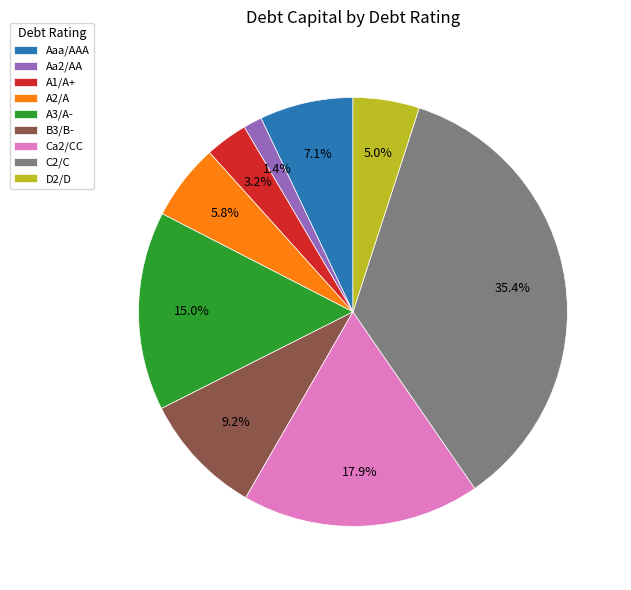

To the nearest percent, what is the difference between the largest and smallest slice percentages?

34%